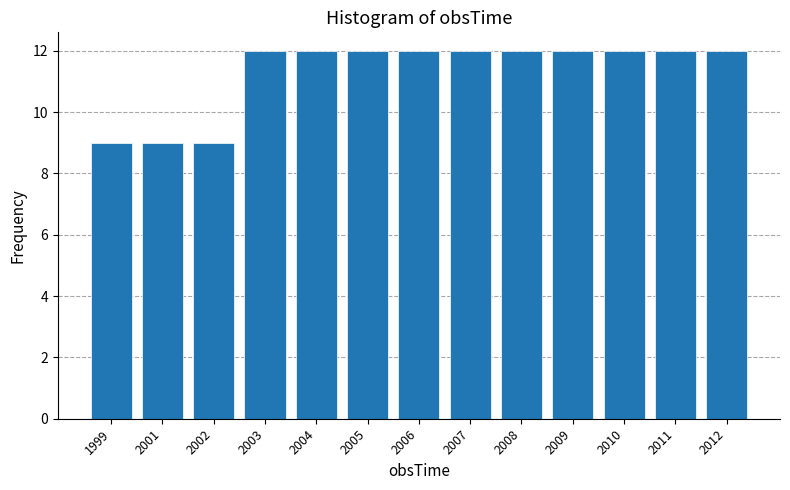

Reading left to right, list all the values displayed in this chart.

9	9	9	12	12	12	12	12	12	12	12	12	12